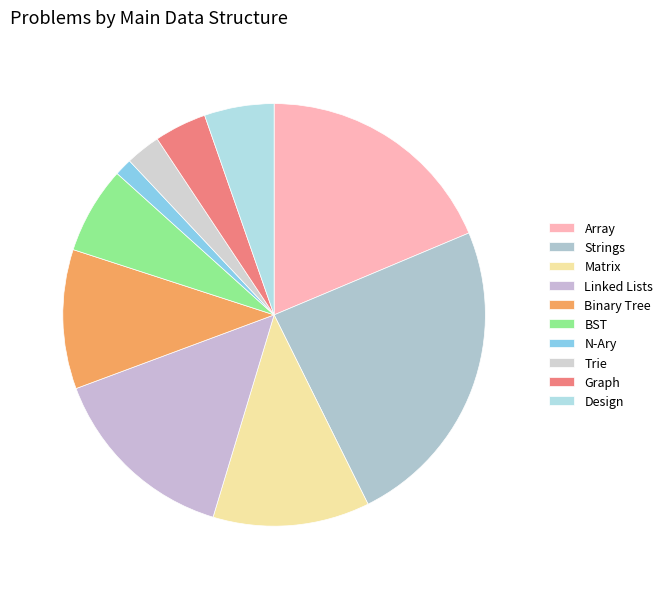

Does N-Ary account for over 50% of the chart?

No